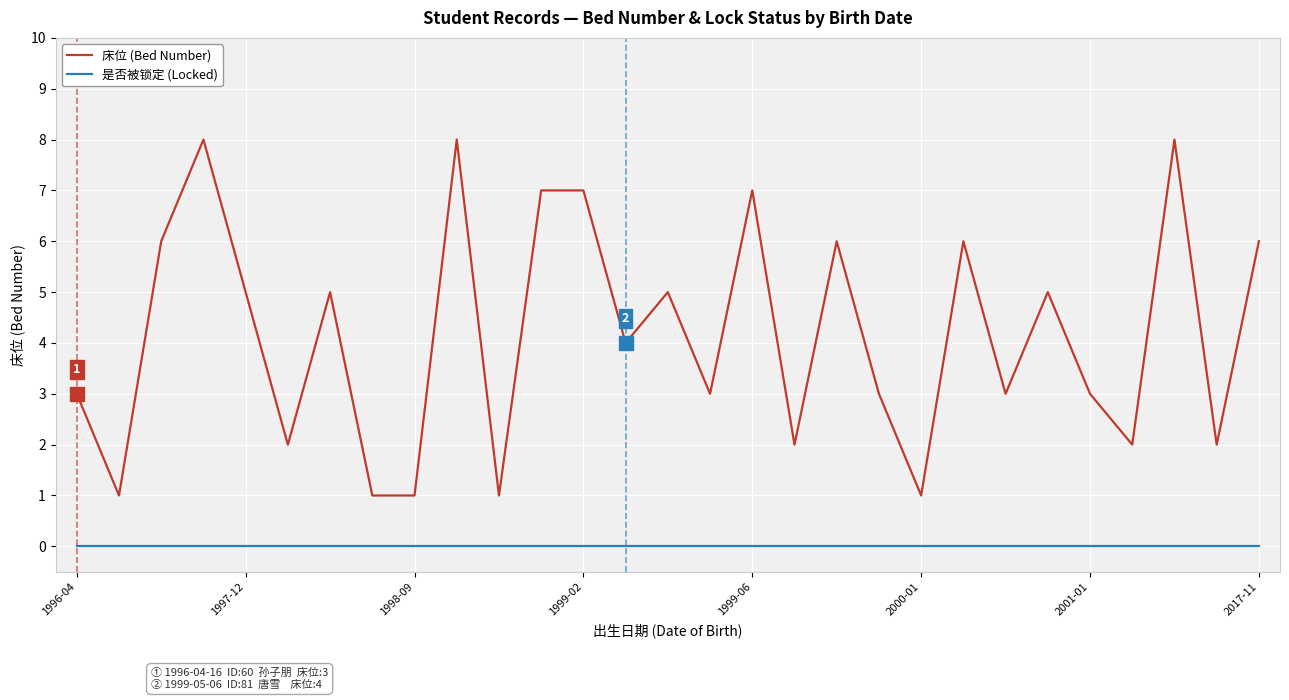

List the series in order of their overall mean, lowest first.

是否被锁定 (Locked), 床位 (Bed Number)